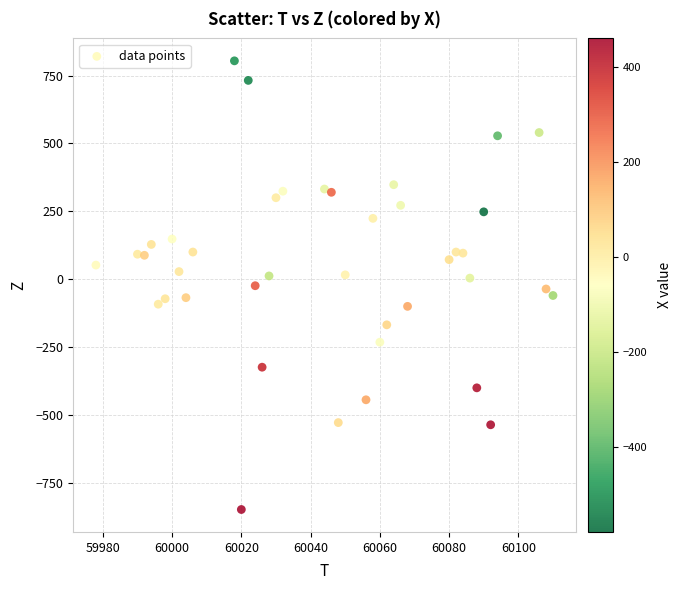

What is the range of X values (max minus min)?

132